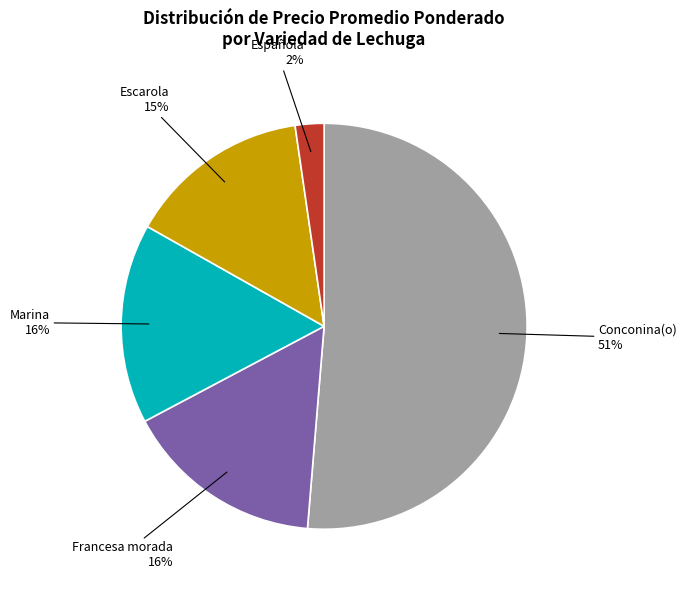

Count the number of slices in the pie.

5